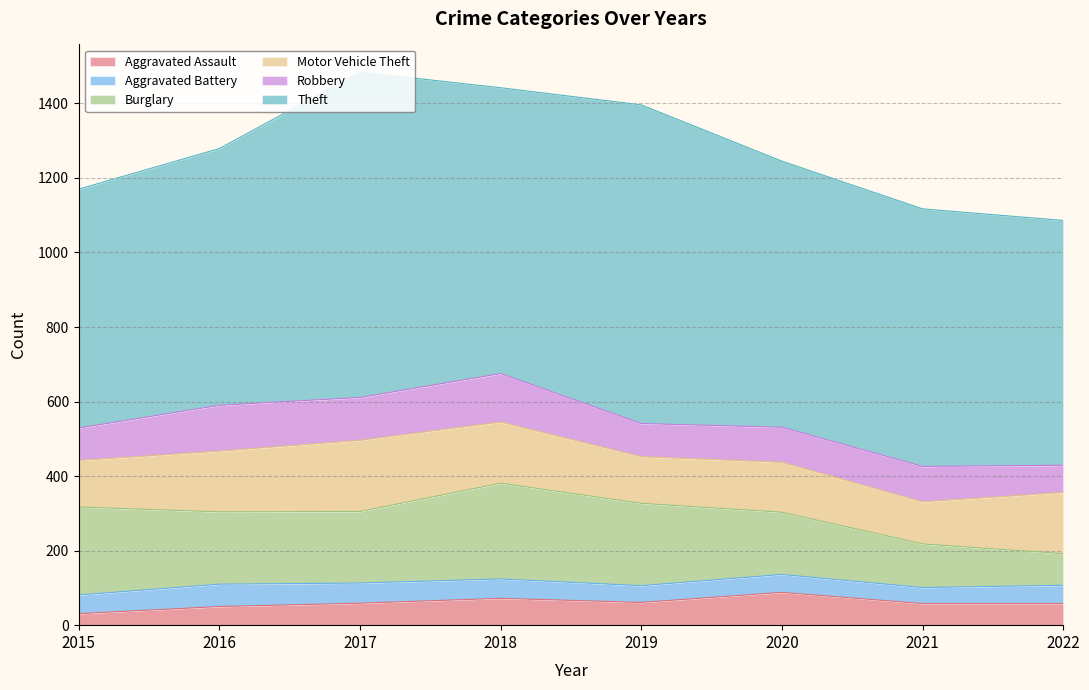

What is the spread (max minus min) of values at 2016?

639